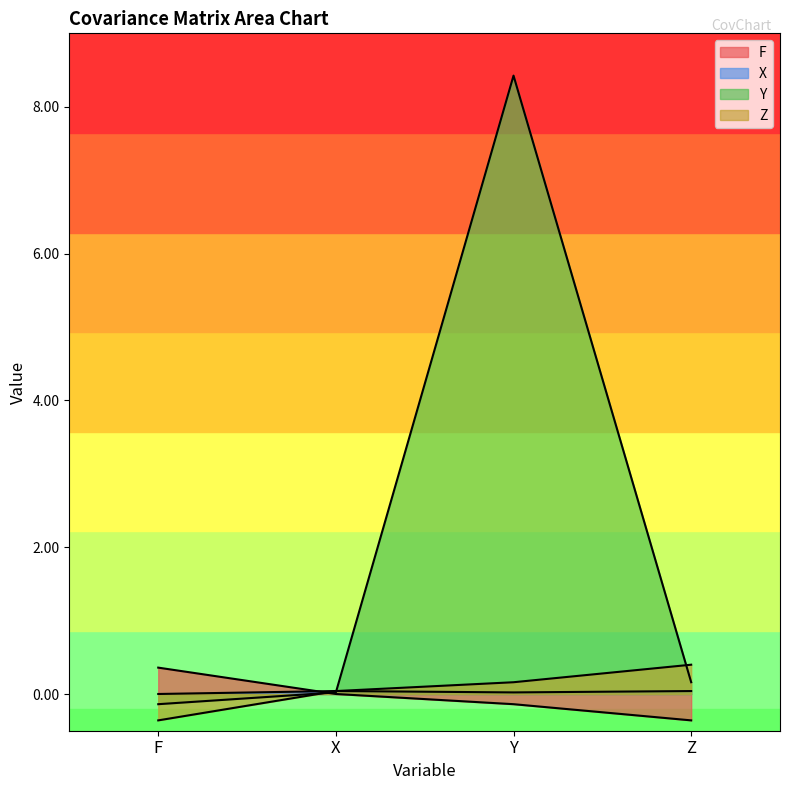

Reading left to right, transcribe all the data shown in this chart.

F: F=0.4	X=0.0	Y=-0.1	Z=-0.4
X: F=0.0	X=0.0	Y=0.0	Z=0.0
Y: F=-0.1	X=0.0	Y=8.4	Z=0.2
Z: F=-0.4	X=0.0	Y=0.2	Z=0.4